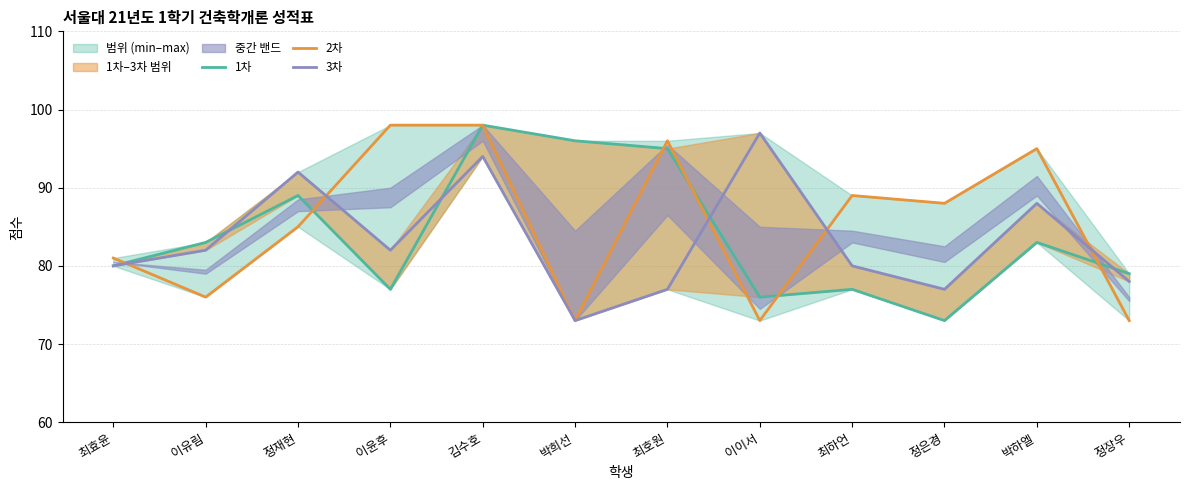

What is the value of the 1차 point at the 2nd from the left?

83